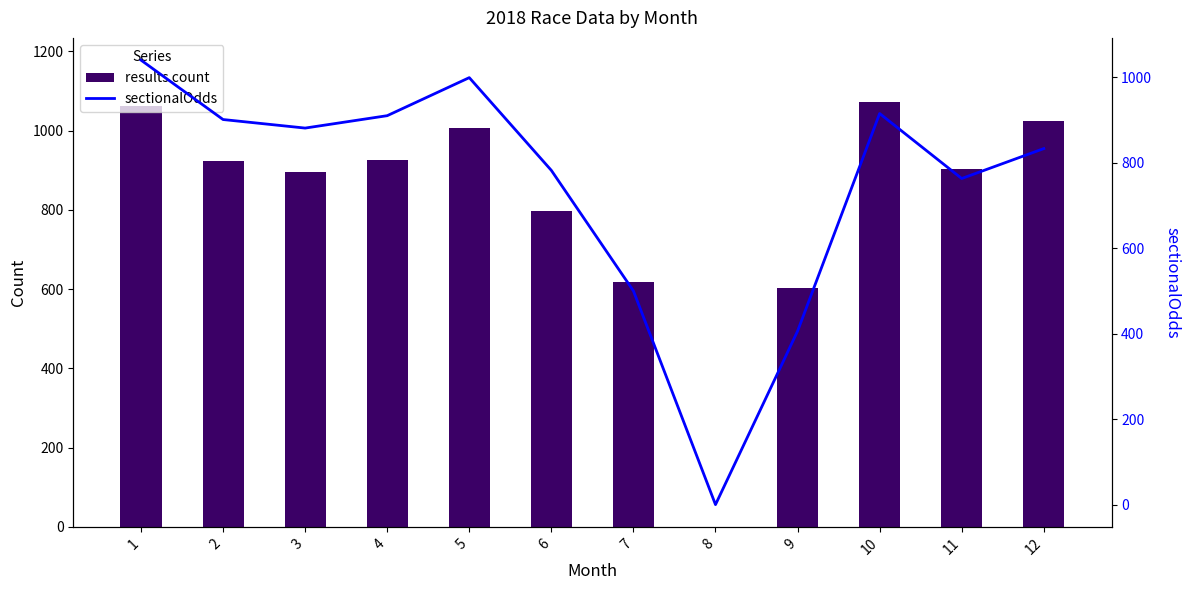

At which label is results count closest to 536?

9